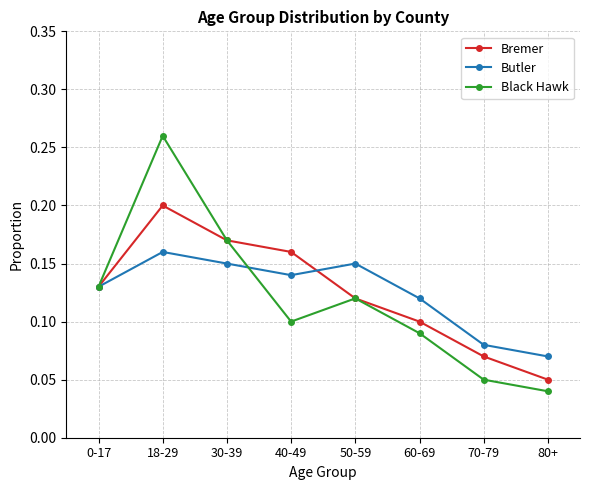

What position from the left is 60-69?

6